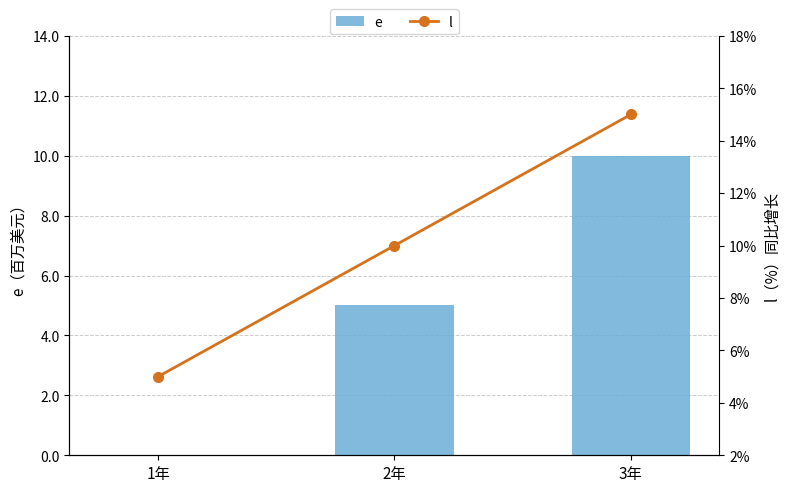

Which series has the widest spread of values?

e